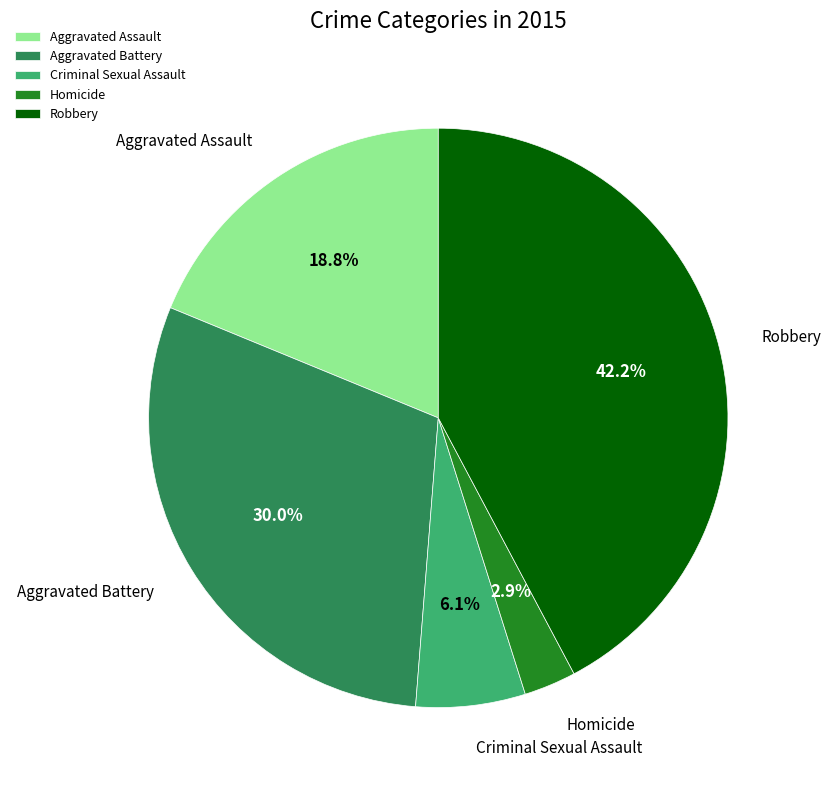

Is the sum of Criminal Sexual Assault and Aggravated Assault greater than half?

No